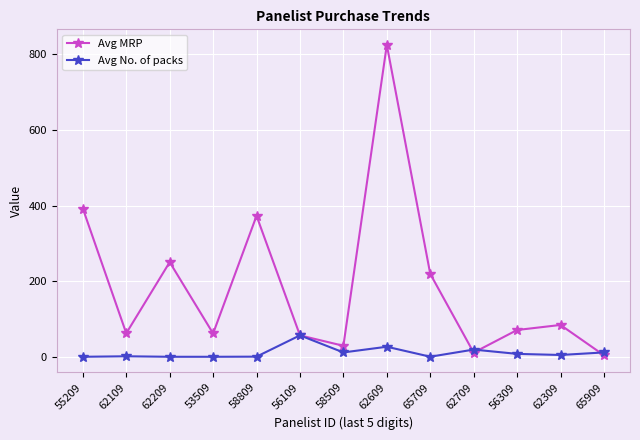

How many lines are shown in the chart?

2